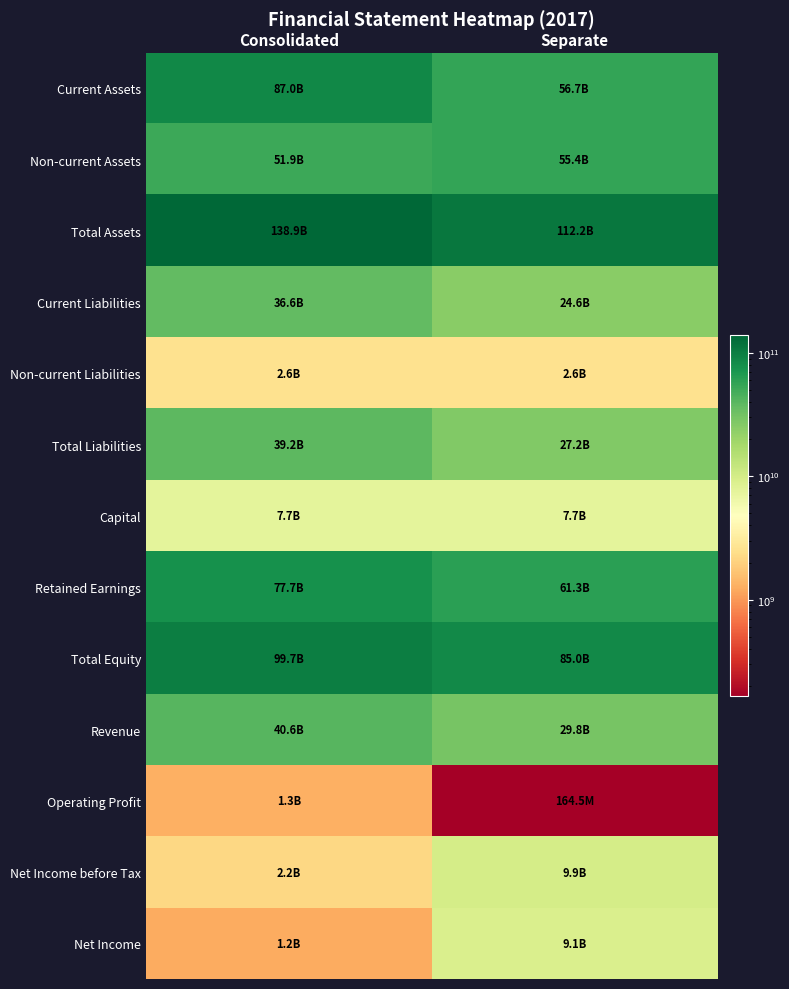

Reading left to right, what are all the values shown in this chart?

Current Assets: Consolidated=86976003970	Separate=56735333568
Non-current Assets: Consolidated=51914960087	Separate=55439009612
Total Assets: Consolidated=138890964057	Separate=112174343180
Current Liabilities: Consolidated=36636782809	Separate=24596213650
Non-current Liabilities: Consolidated=2557023619	Separate=2557023619
Total Liabilities: Consolidated=39193806428	Separate=27153237269
Capital: Consolidated=7670000000	Separate=7670000000
Retained Earnings: Consolidated=77692327876	Separate=61320508627
Total Equity: Consolidated=99697157629	Separate=85021105911
Revenue: Consolidated=40646574352	Separate=29806263709
Operating Profit: Consolidated=1309687930	Separate=164488840
Net Income before Tax: Consolidated=2213386560	Separate=9869737452
Net Income: Consolidated=1219364306	Separate=9131218214